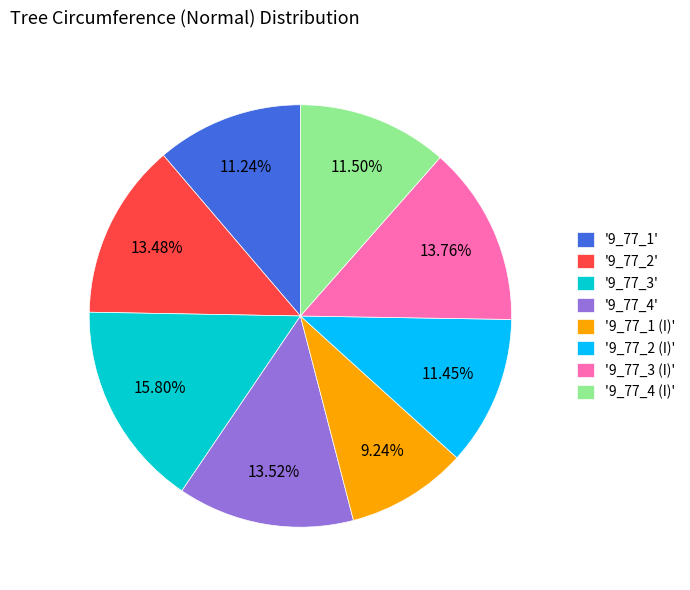

Approximately how many times larger is the value at '9_77_2 (I)' compared to '9_77_1'?

1.0